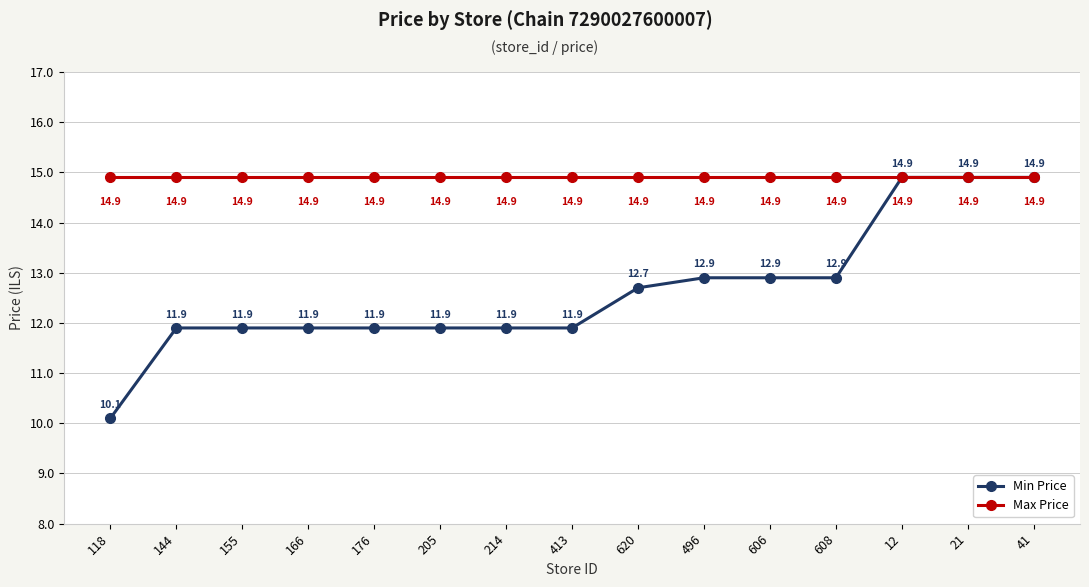

Is it true that Min Price equals 18.0 at 166?

False